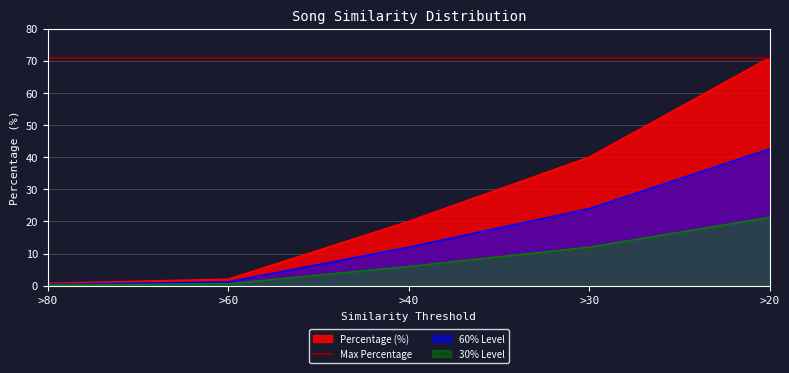

The value at >60 is 3.6. True or false?

False